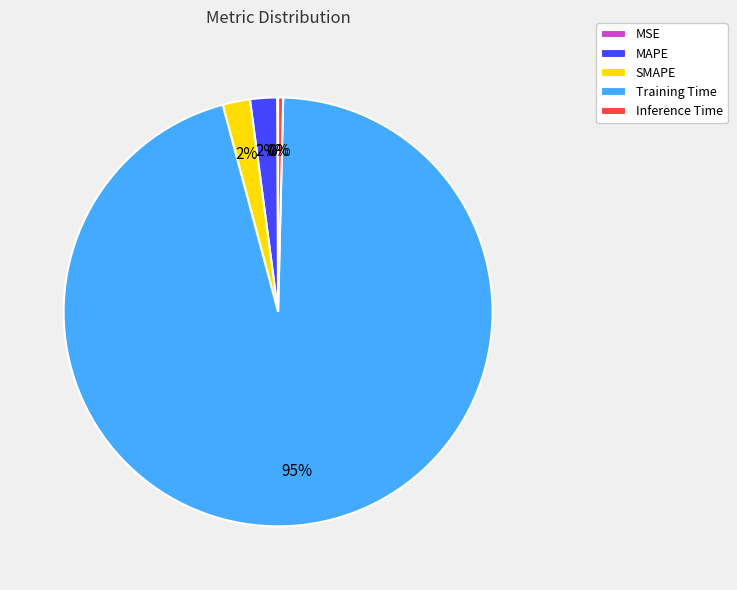

Which category has the biggest portion of the pie?

Training Time